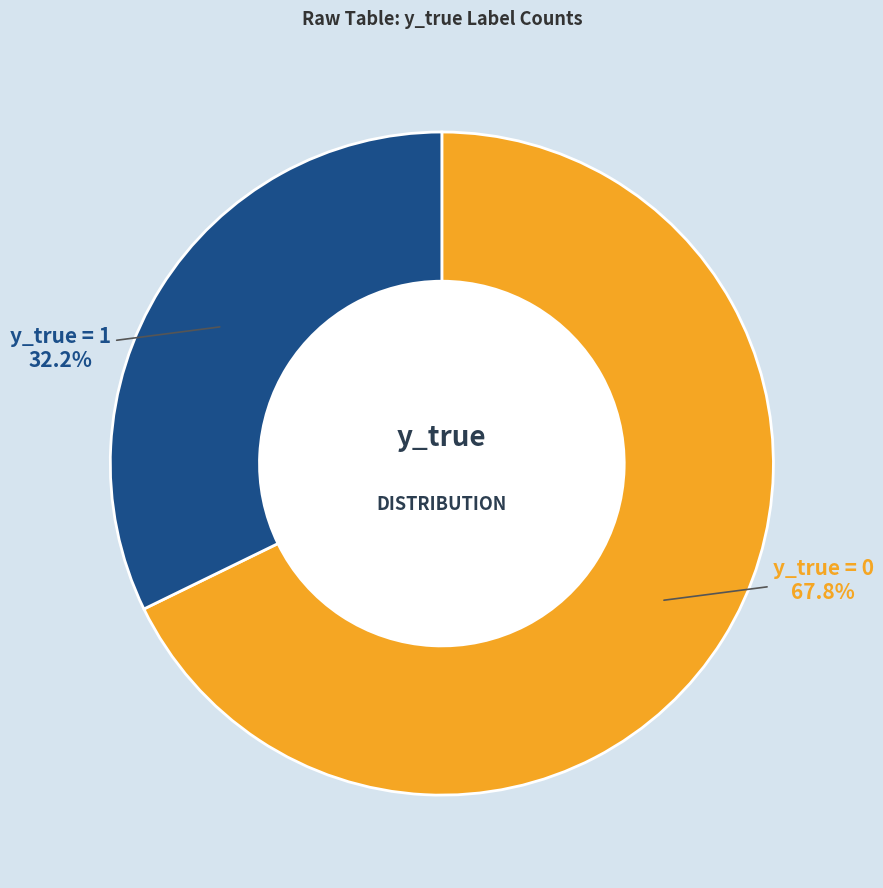

Is y_true = 1 the majority of the pie?

No